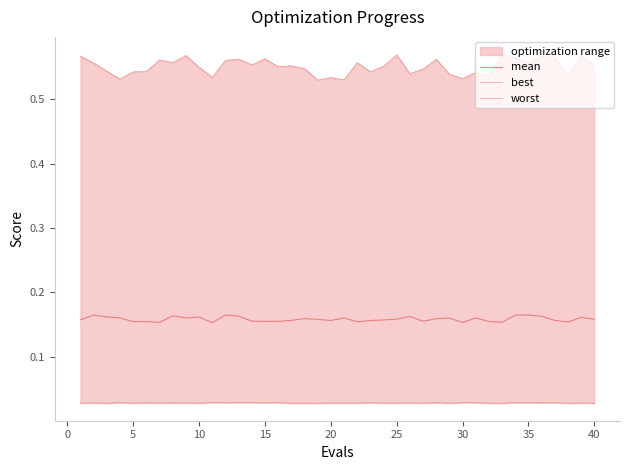

How many lines are shown in the chart?

3